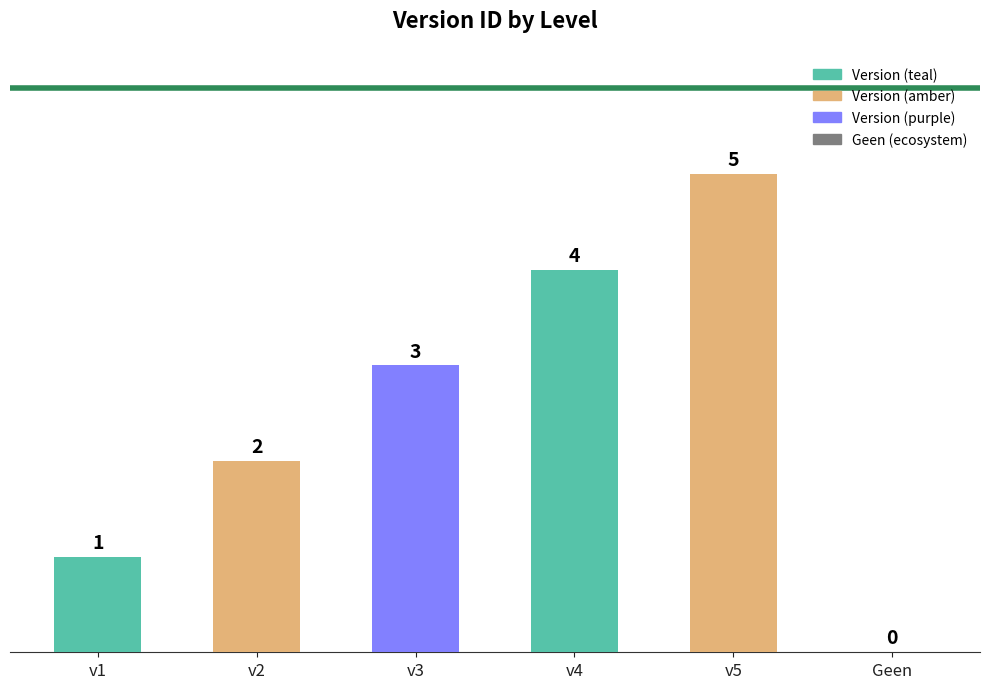

What is the ratio of the value at v2 to the value at v1?

2.0